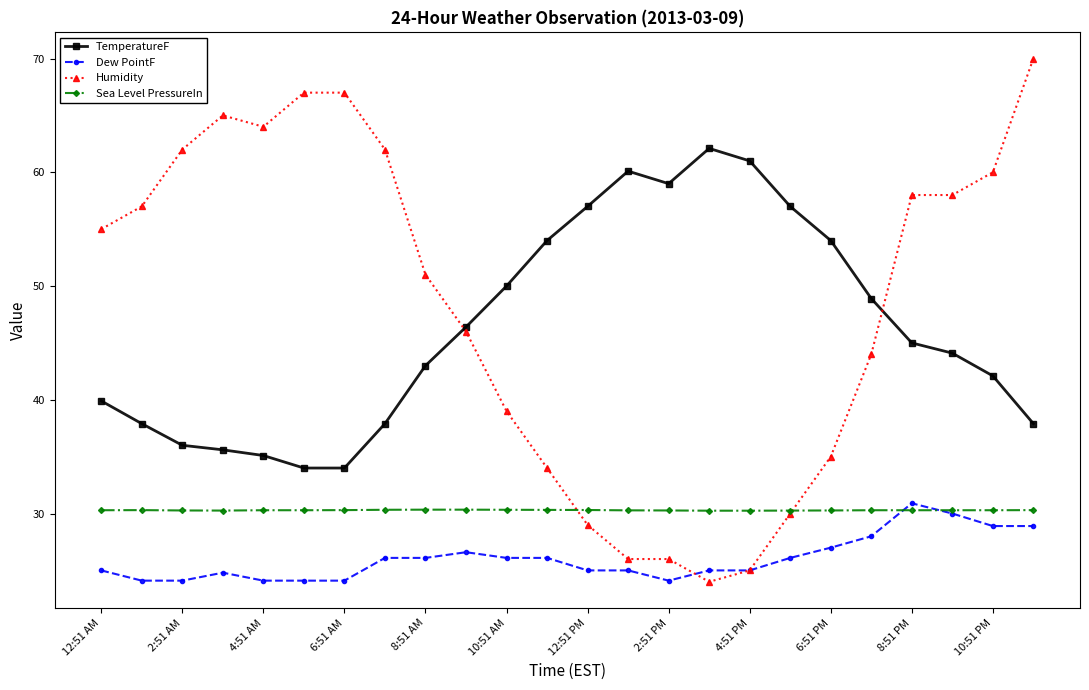

True or false: Humidity has more than 0 points higher than both neighbors.

True